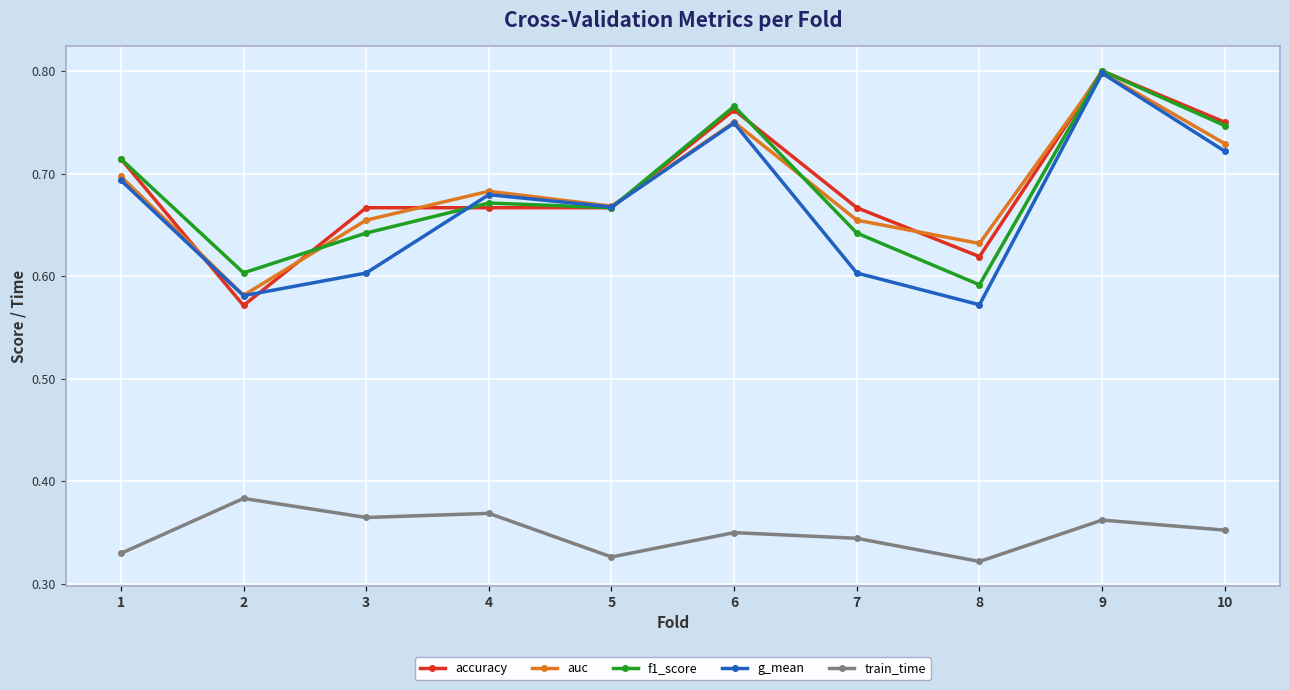

What is the difference between the maximum and minimum values in the g_mean series?

0.2